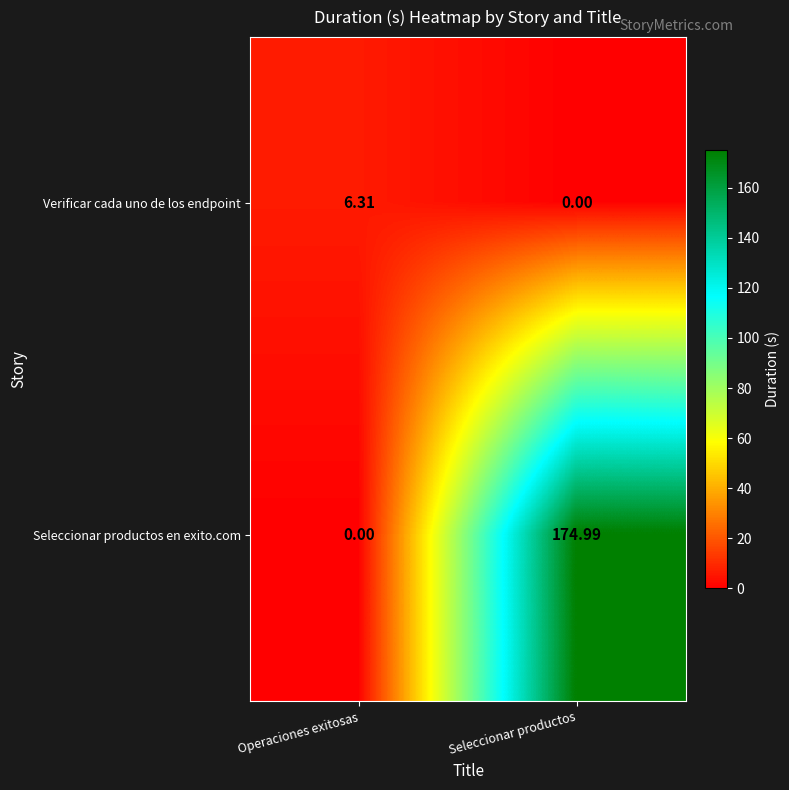

Is the value of Verificar cada uno de los endpoint at Operaciones exitosas greater than the value of Seleccionar productos en exito.com at Seleccionar productos?

No